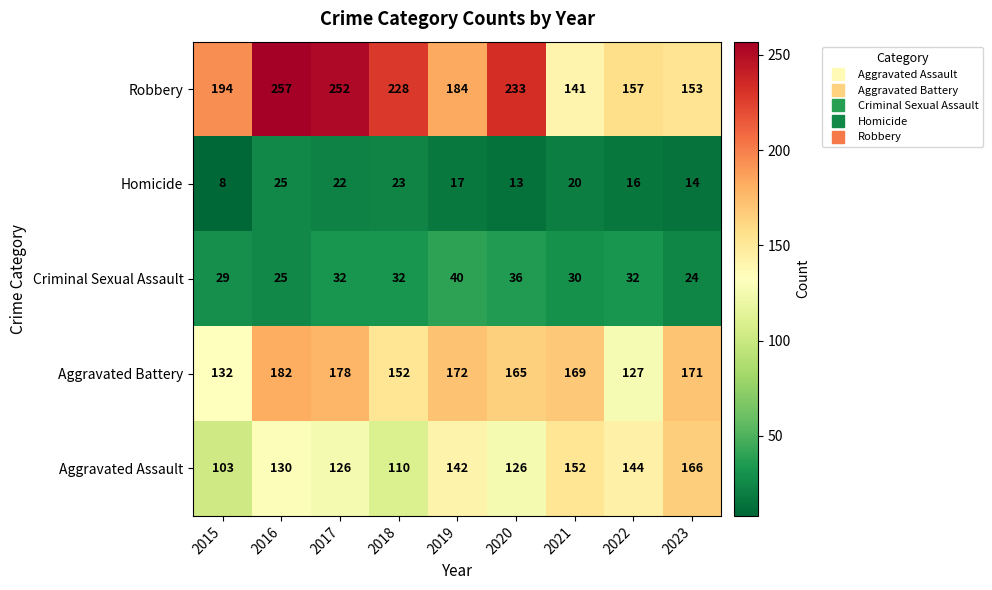

What is the sum of the Homicide values at 2020 and 2021?

33